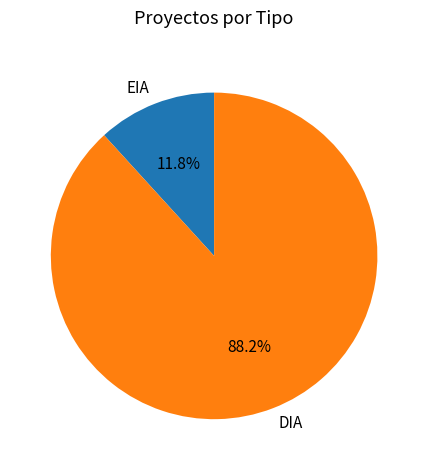

What is the ratio of the value at DIA to the value at EIA?

7.5